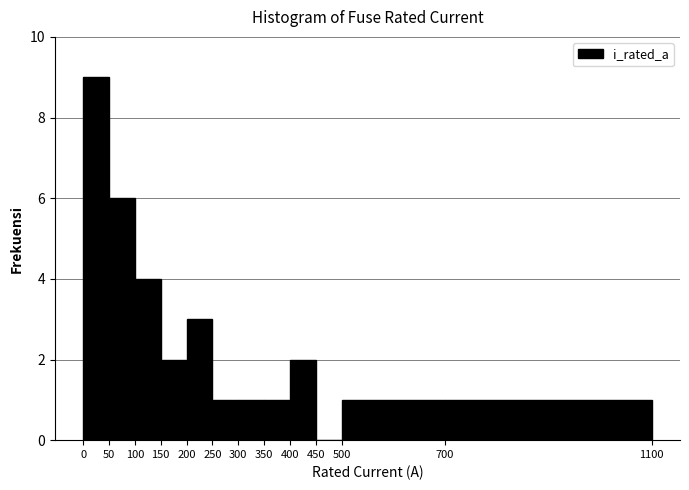

What is the height of the bar covering 50 to 100 on the x-axis? The values are not printed on the chart, so give them approximately, as read against the axis.

6